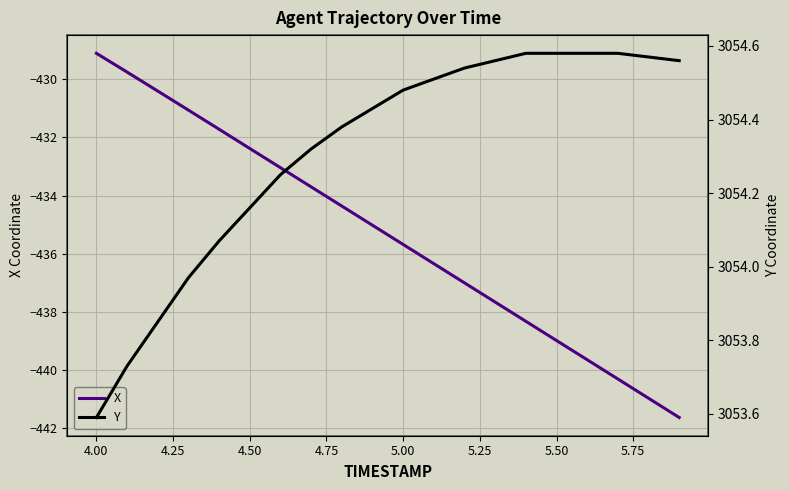

At which label does X reach its peak?

4.00